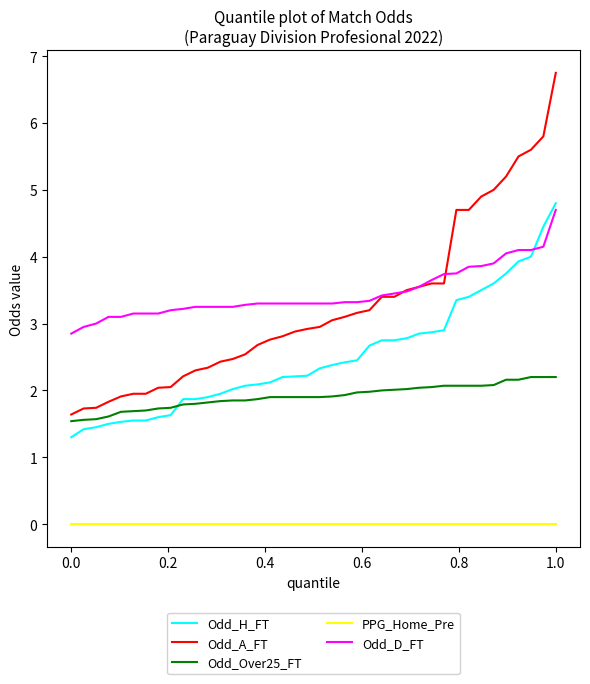

How many lines are shown in the chart?

5